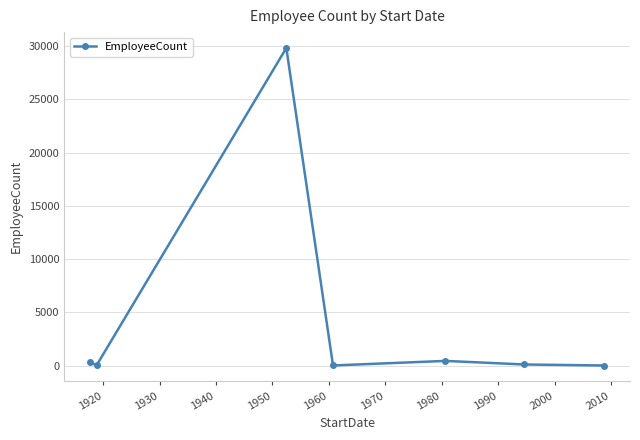

How many points are higher than both their immediate neighbors (excluding endpoints)?

2